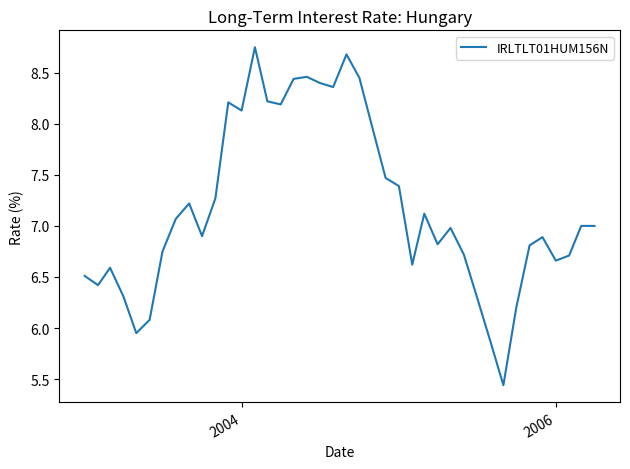

What is the difference between the maximum and minimum values?

3.3